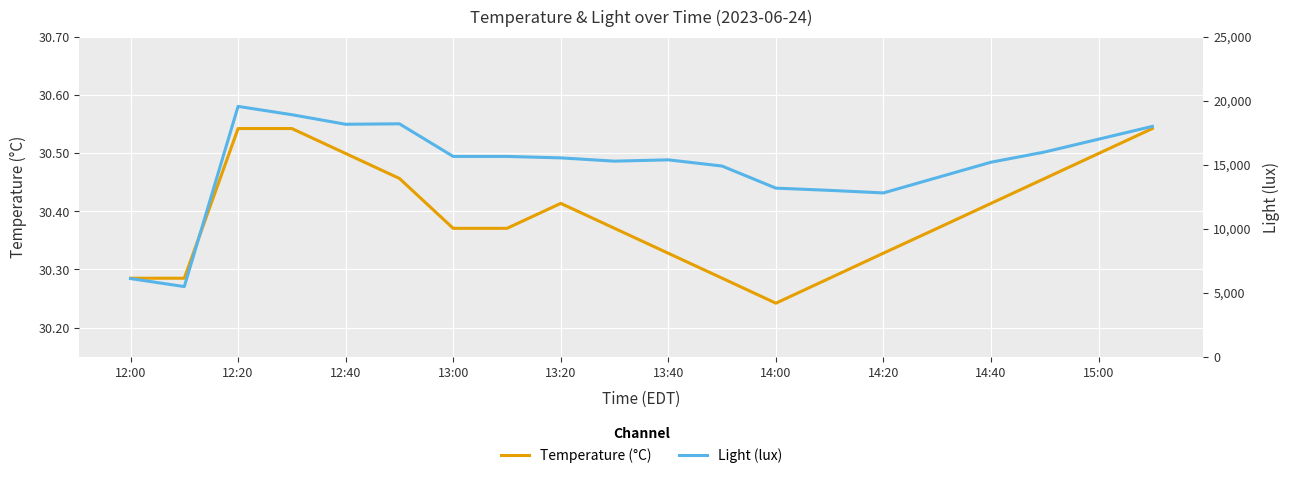

Is it true that Temperature (°C) equals 14.5 at 13:20?

False